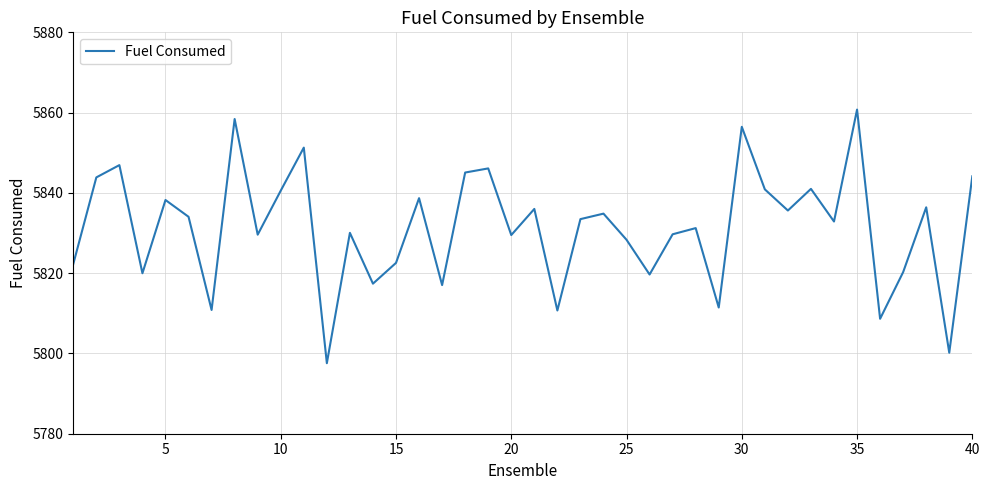

True or false: there are more than 2 points higher than both neighbors.

True